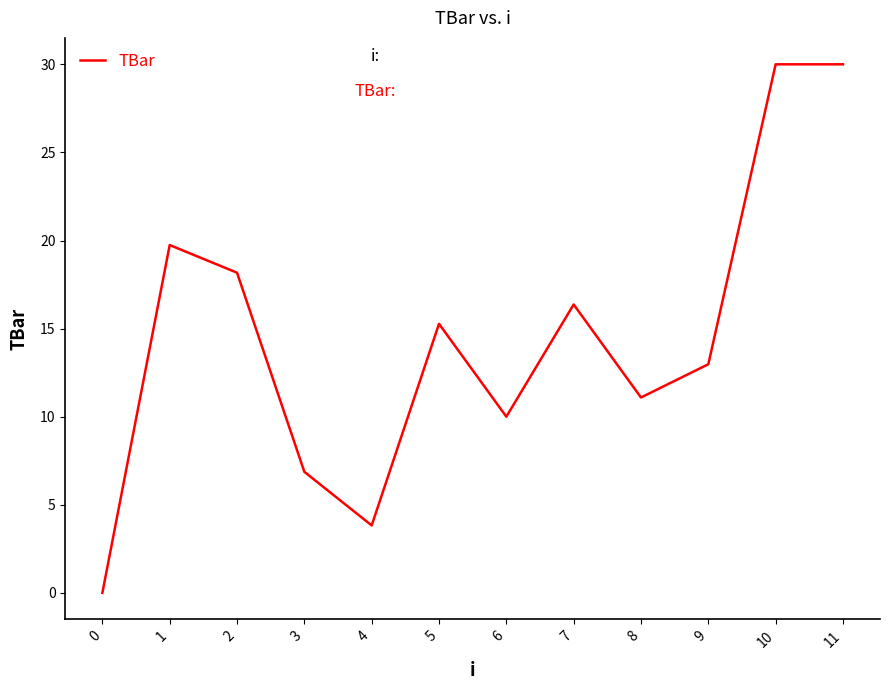

Reading left to right, list all the values displayed in this chart.

0.0	19.7	18.2	6.9	3.8	15.3	10.0	16.4	11.1	13.0	30.0	30.0